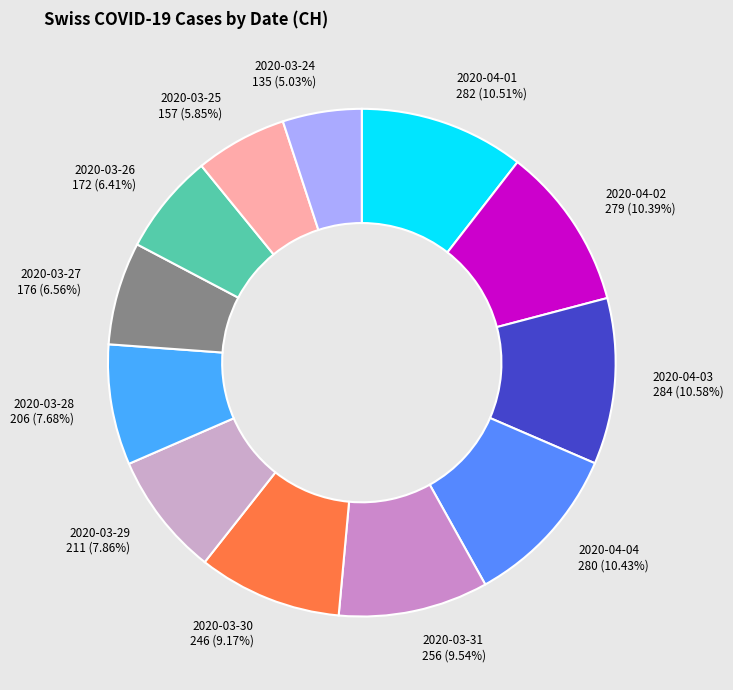

The 2020-03-30 slice represents 9% of the pie. True or false?

True